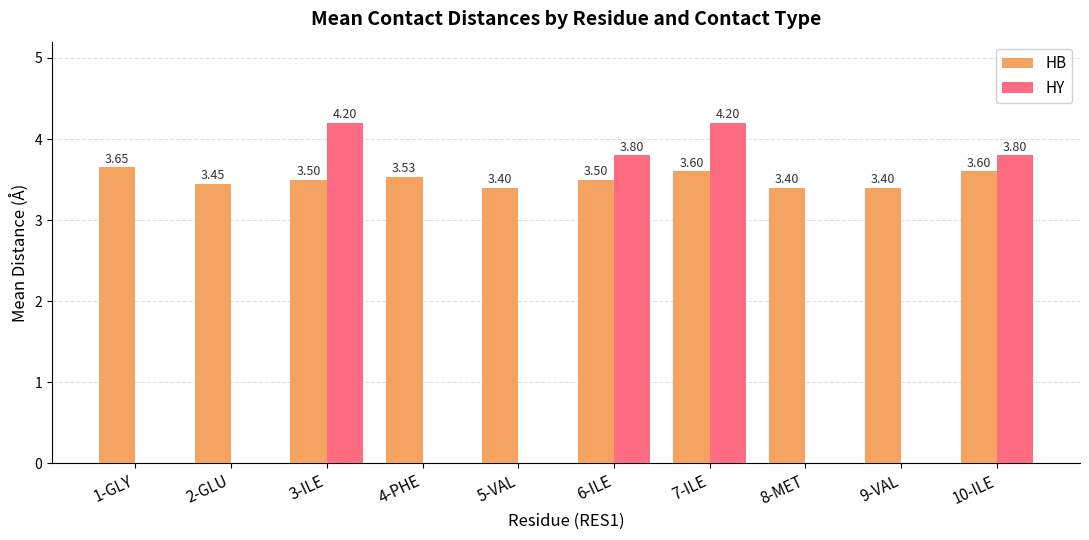

The value of HY at 7-ILE is 7.5. True or false?

False